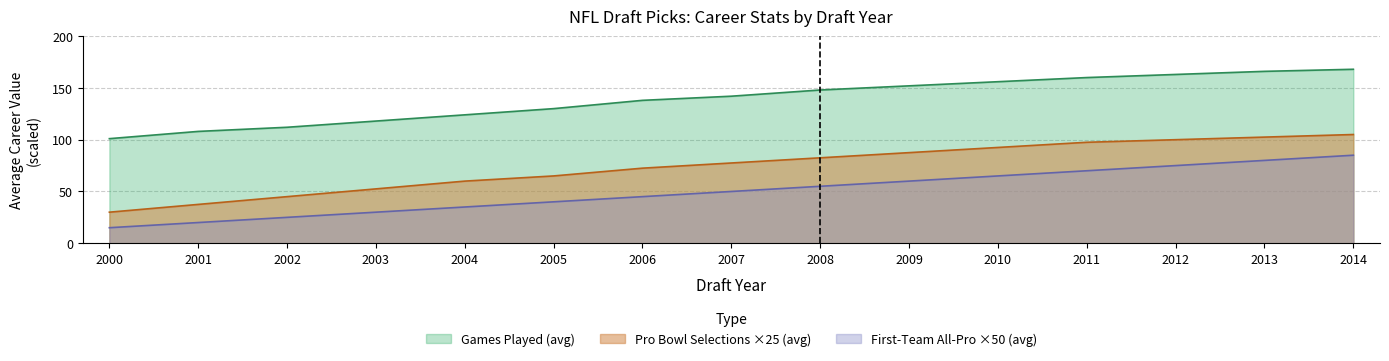

Where does the Avg Games Played series first go above 142?

2008